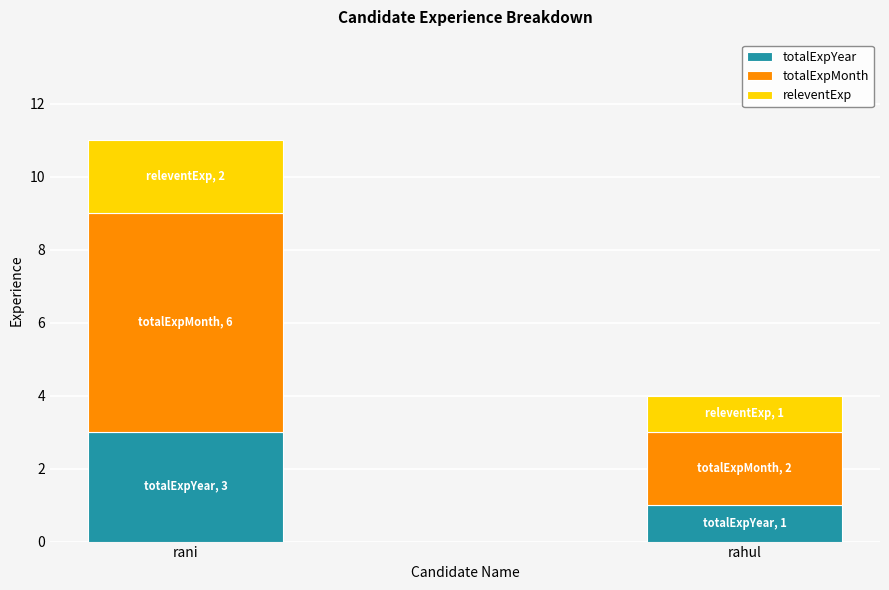

Is it true that totalExpYear equals 1 at rani?

False